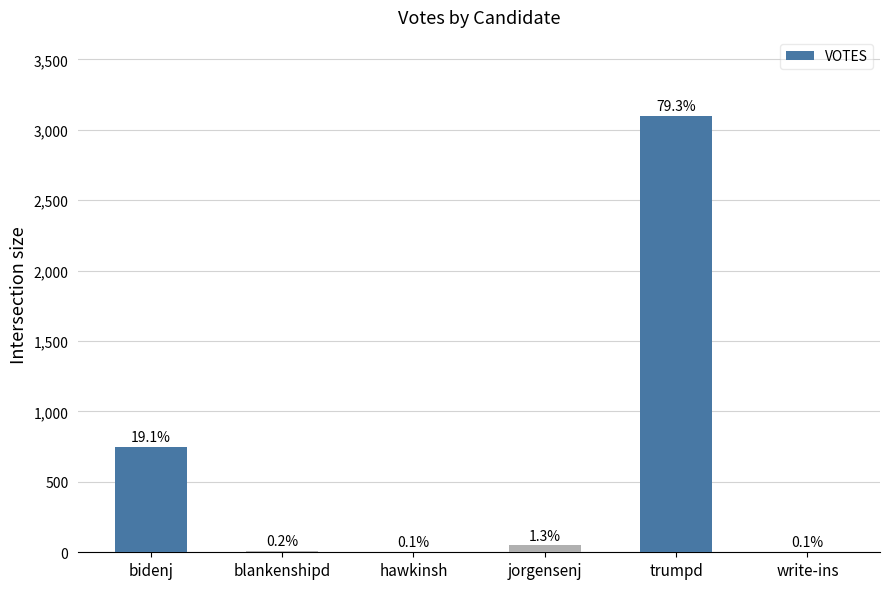

How many data points are above 49?

2